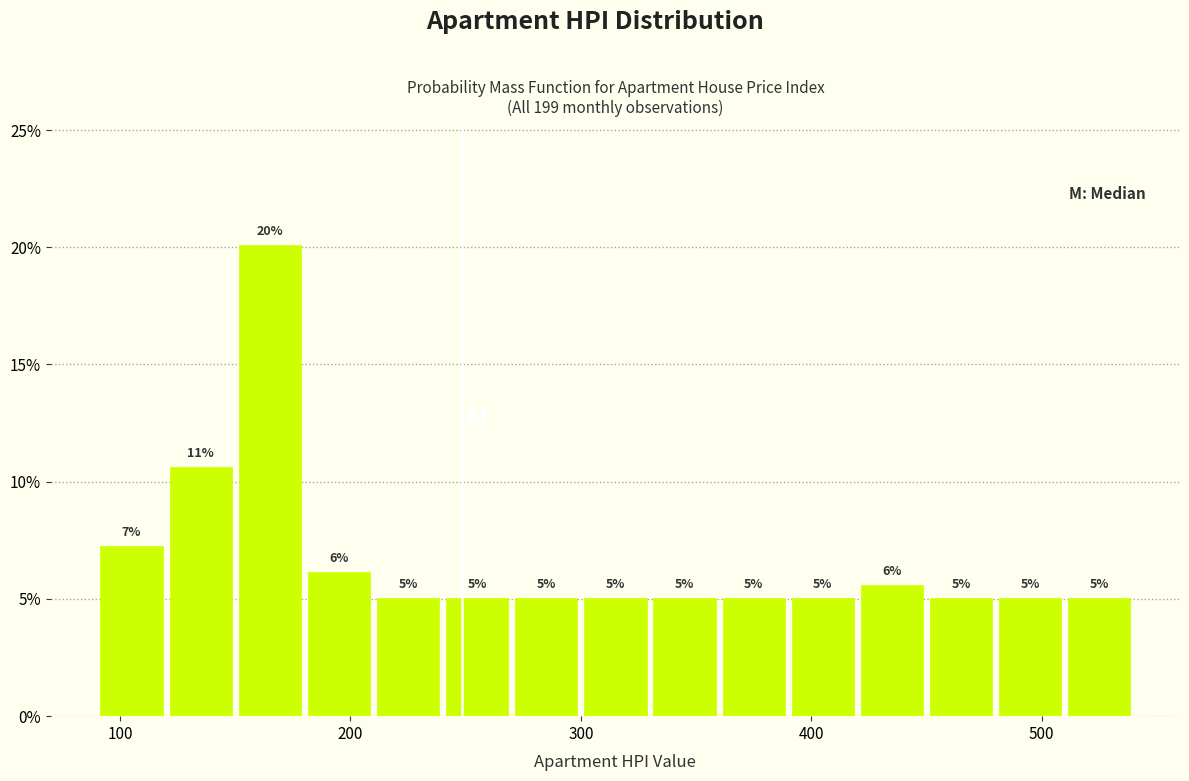

Read against the x-axis, roughly where is the centre of the tallest bar?

170